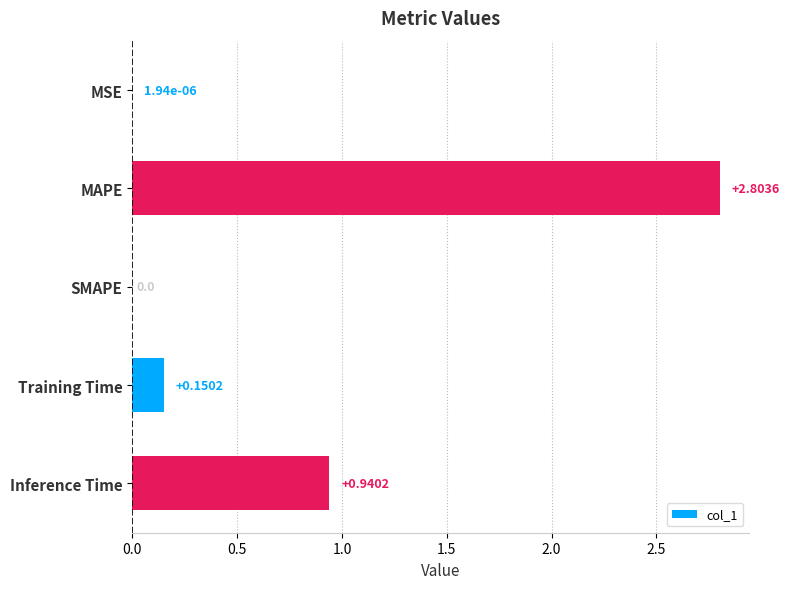

What is the maximum value shown in the chart?

2.8